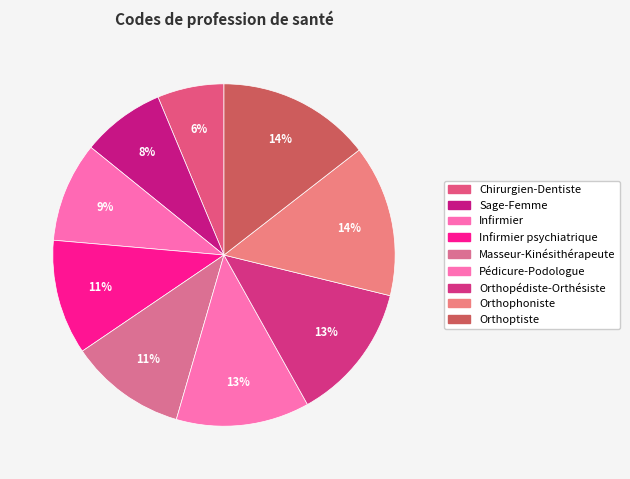

Count the number of slices in the pie.

9